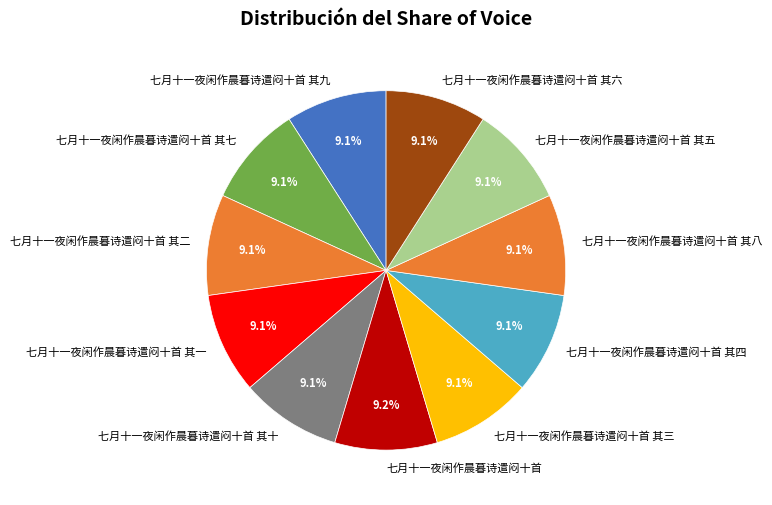

What is the ratio of the value at 七月十一夜闲作晨暮诗遣闷十首 其五 to the value at 七月十一夜闲作晨暮诗遣闷十首 其七?

1.0